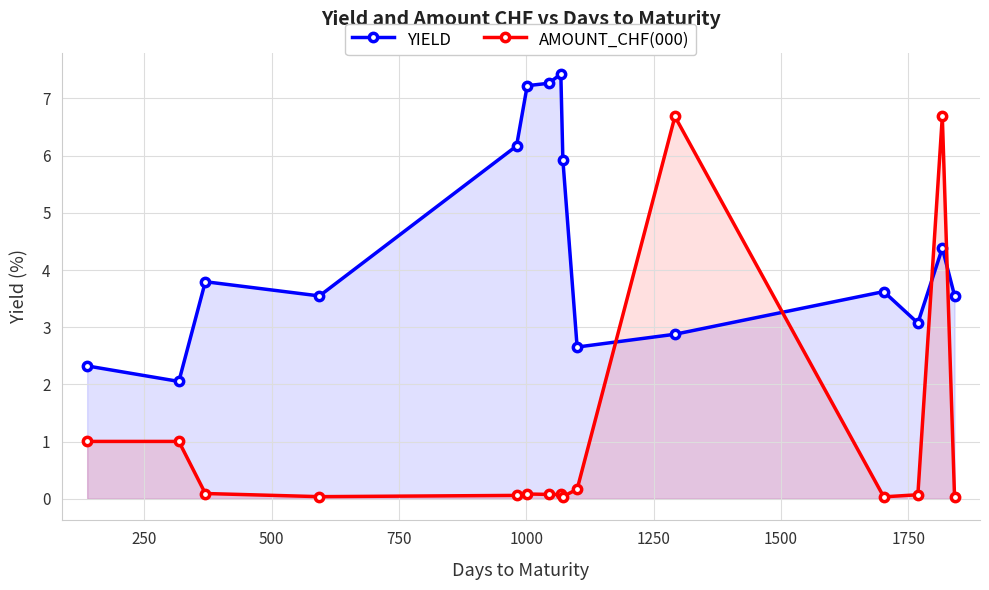

At how many categories does at least one series exceed 4?

7